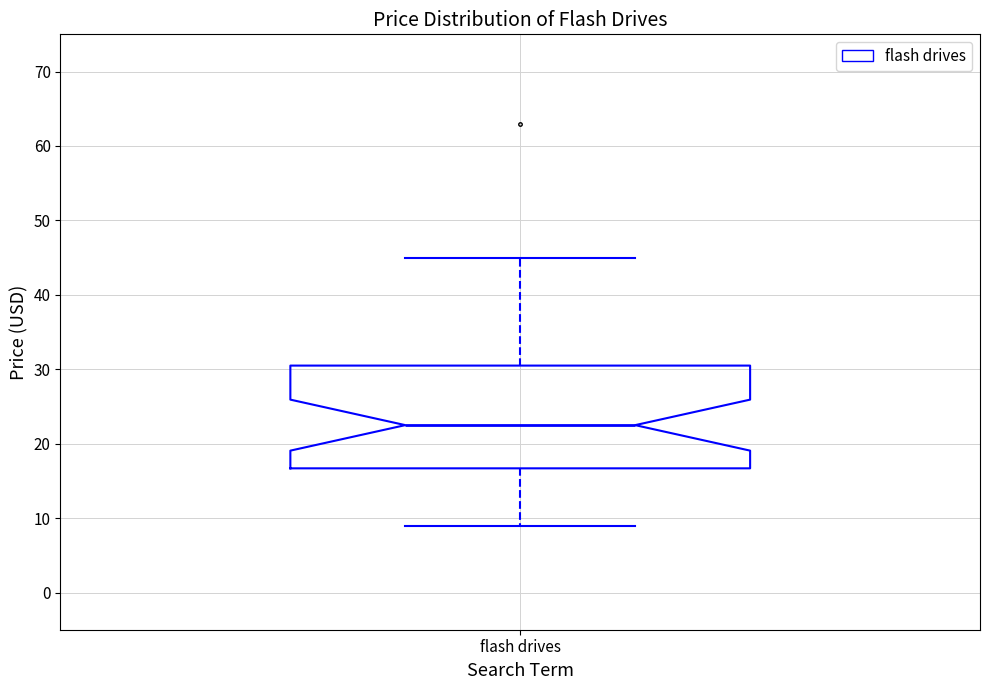

Transcribe this box plot: give where the median line is, the range the box spans, and where the two whiskers end, as read against the y-axis. The values are not printed on the chart, so give them approximately, as read against the axis.

median 22, box 17 to 30, whiskers 9 to 45